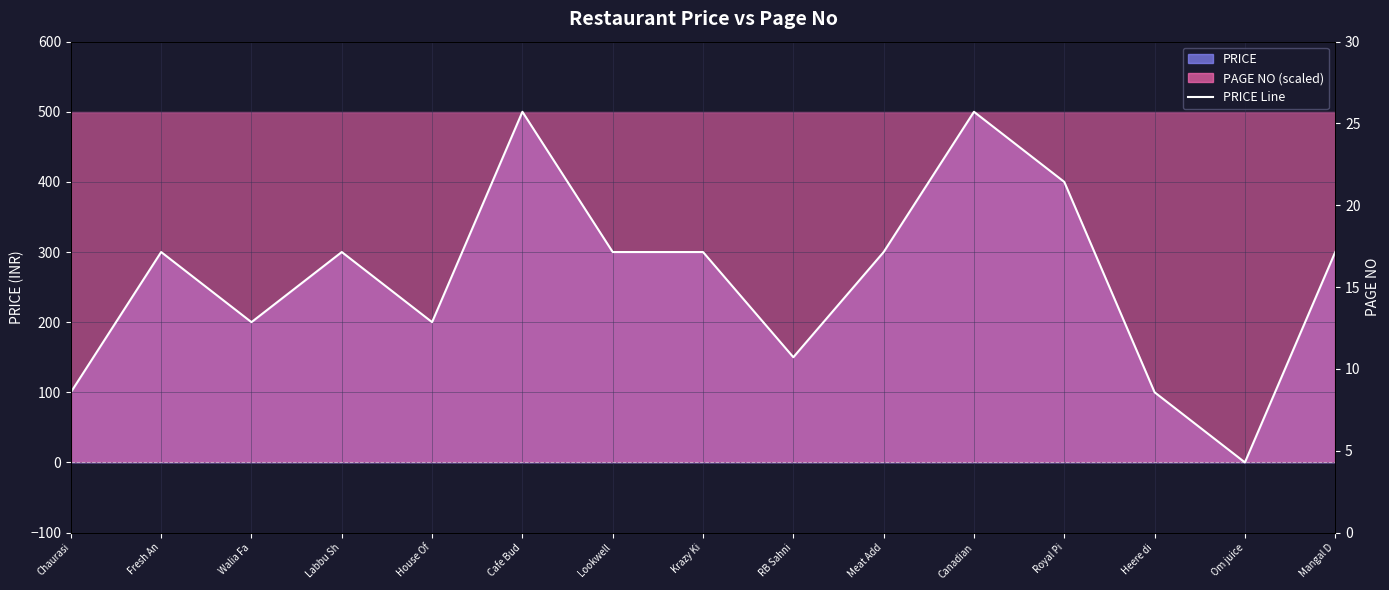

True or false: there are more than 0 points higher than both neighbors.

True